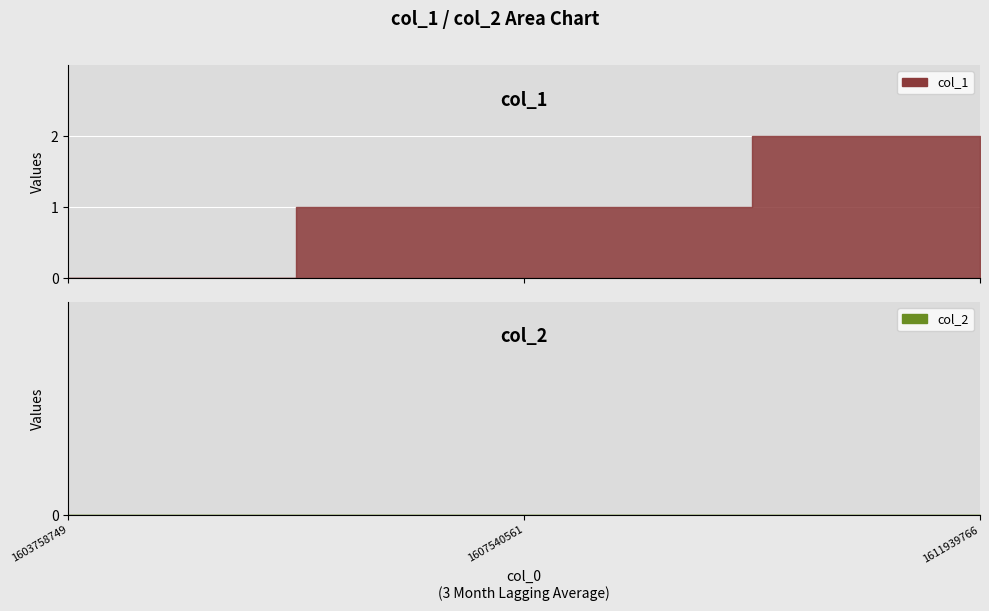

Where is col_1 nearest to the value 1?

1607540561